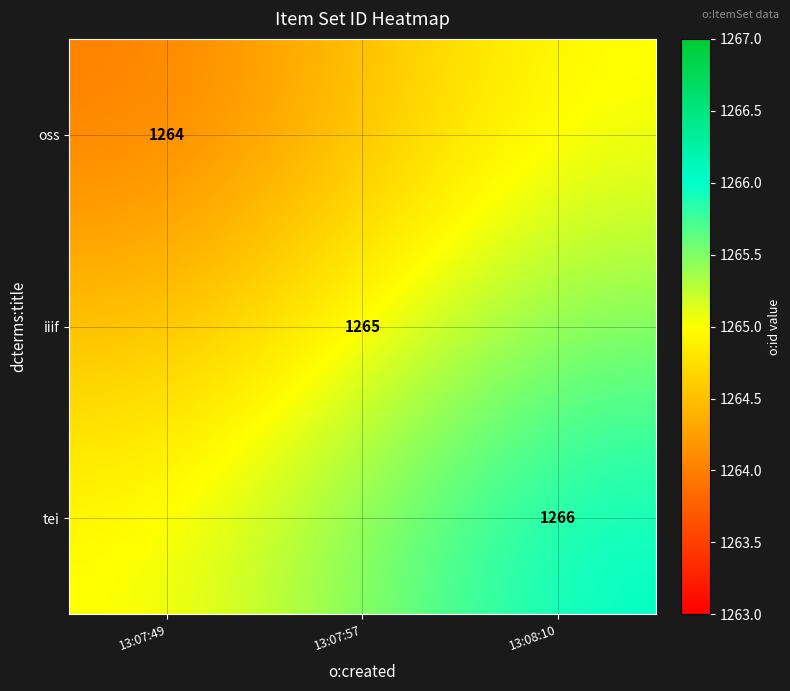

The value of tei at 13:08:10 is 1739.2. True or false?

False